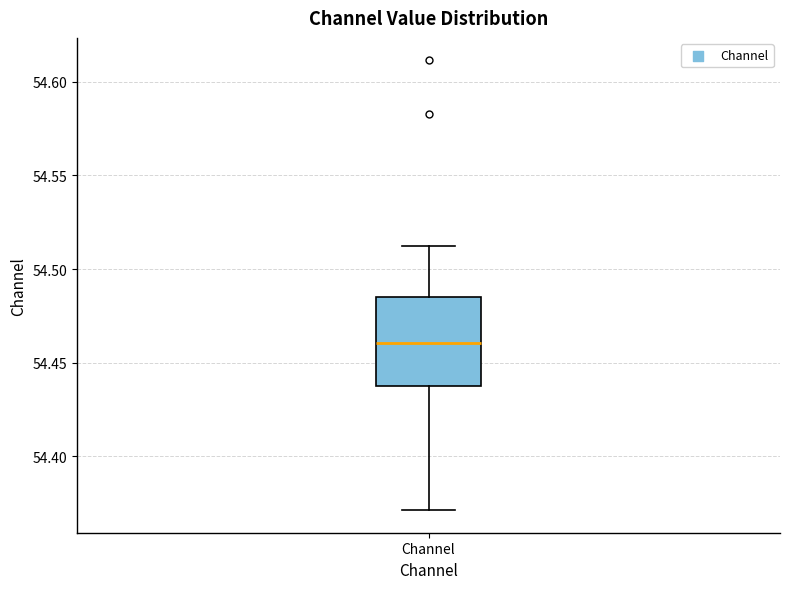

Transcribe this box plot: give where the median line is, the range the box spans, and where the two whiskers end, as read against the y-axis. The values are not printed on the chart, so give them approximately, as read against the axis.

median 54.460, box 54.440 to 54.485, whiskers 54.370 to 54.515